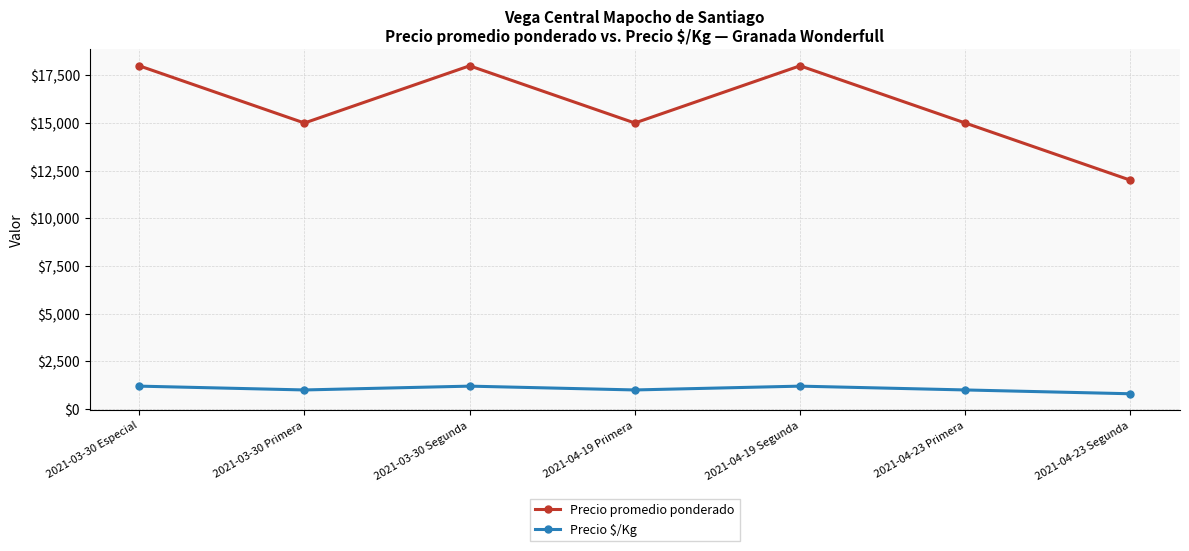

What is the total value across all series at 2021-04-19 Primera?

16000